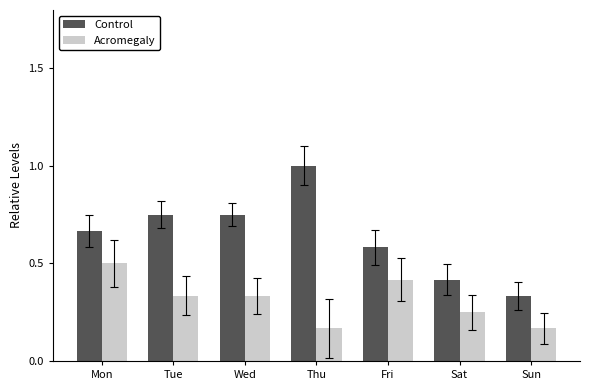

How many Acromegaly values are between 0 and 1?

7